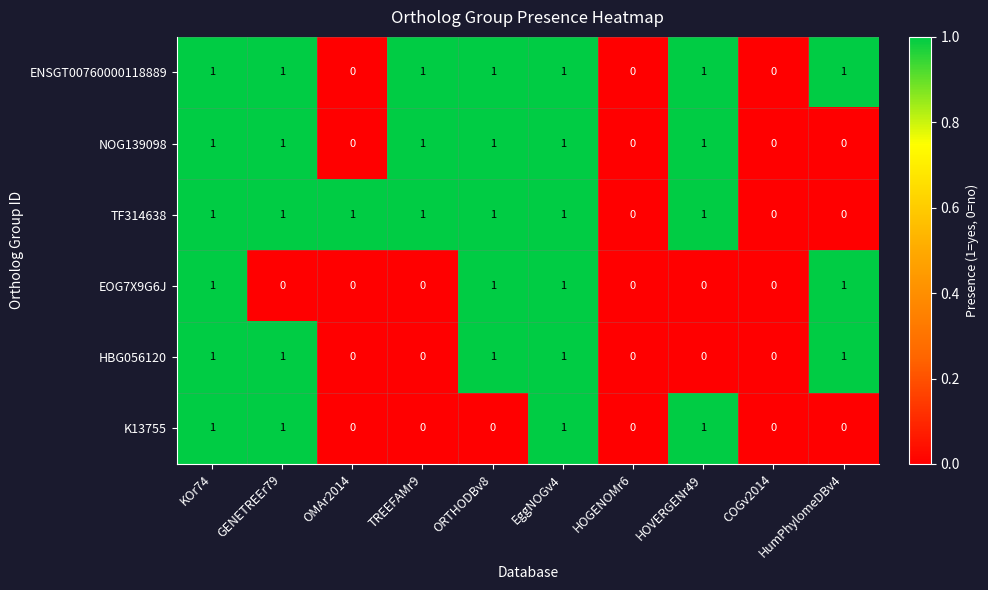

What is the sum of all TF314638 values?

7